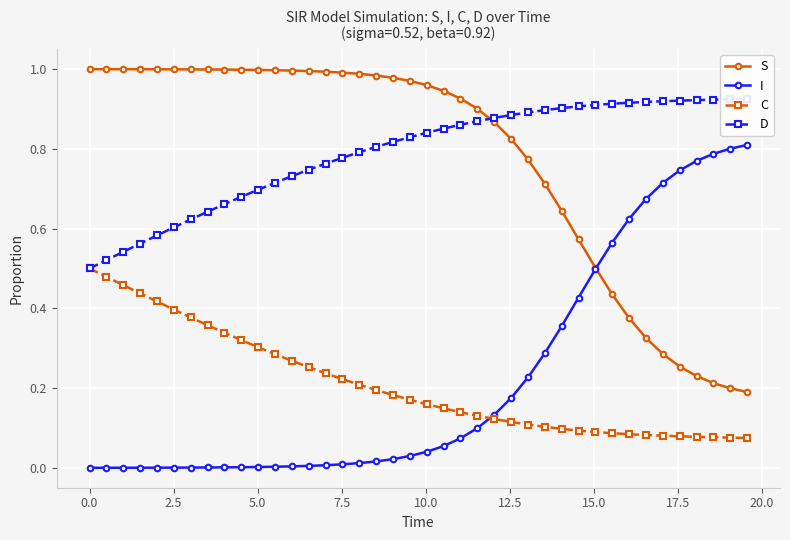

True or false: S and C cross at least once.

False